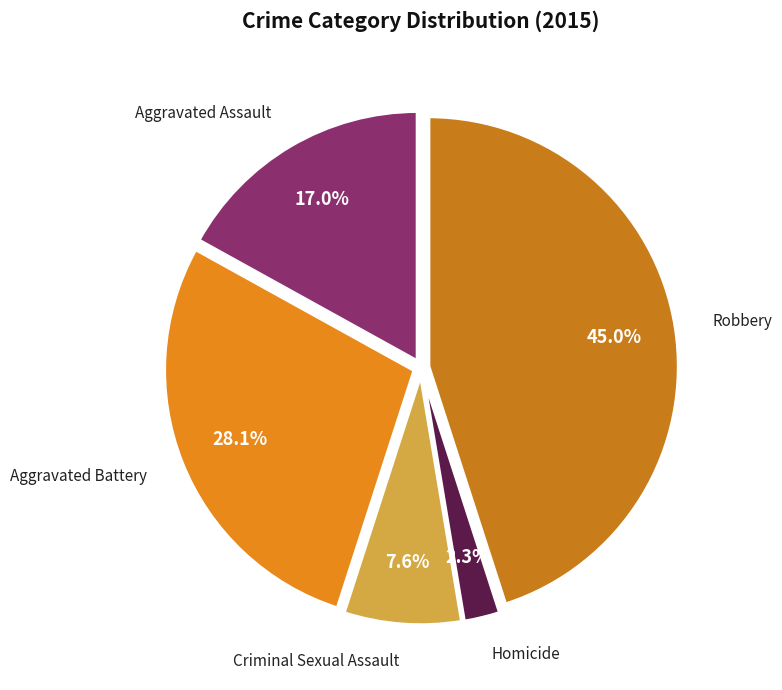

Rank the categories by value from lowest to highest.

Homicide, Criminal Sexual Assault, Aggravated Assault, Aggravated Battery, Robbery